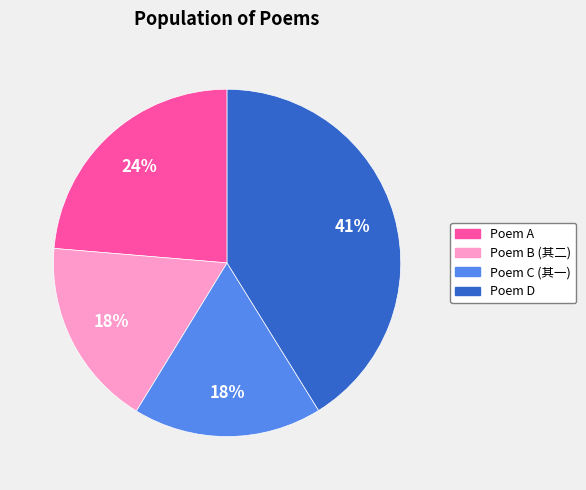

To the nearest percent, what percentage of the pie is Poem B (其二)?

18%